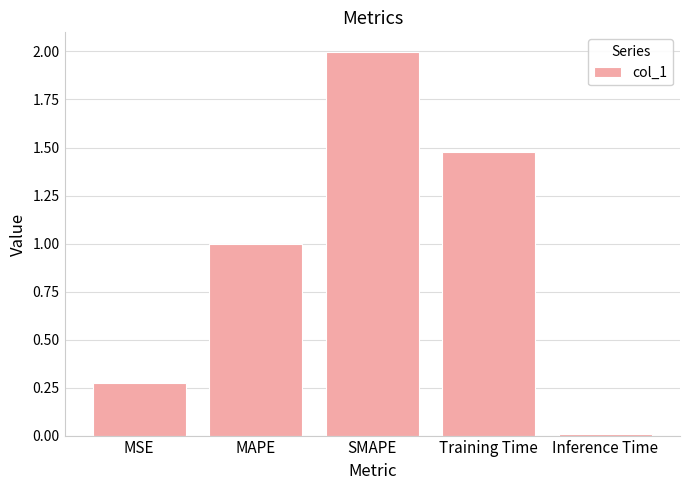

What is the greatest value displayed?

2.0